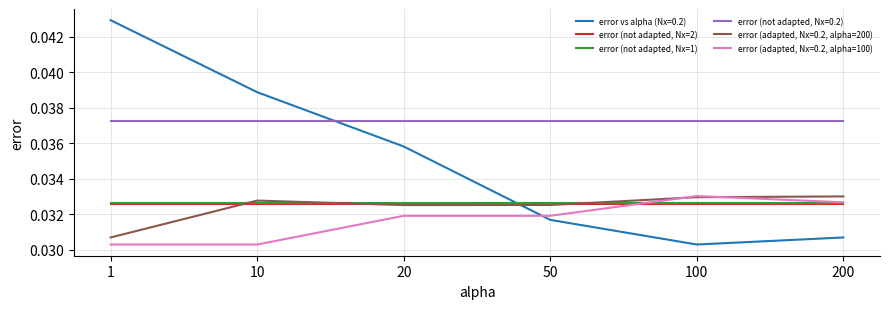

True or false: error (not adapted, Nx=2) and error (not adapted, Nx=0.2) cross at least once.

False